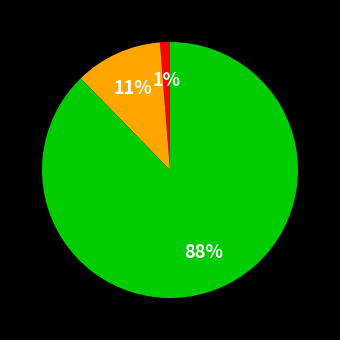

To the nearest percent, what is the average slice percentage?

33%